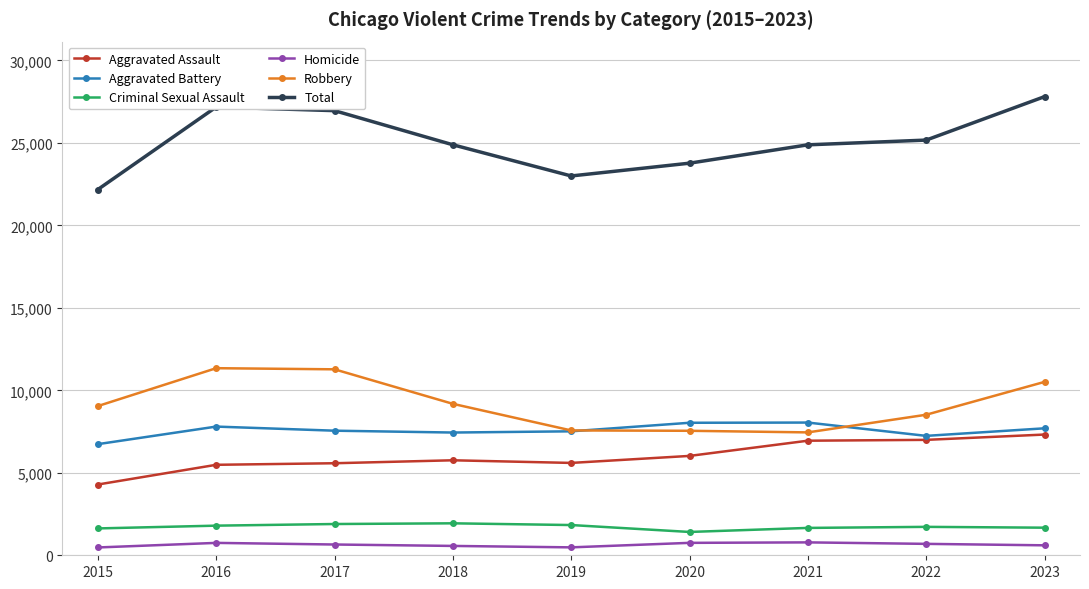

True or false: Total has more than 1 points higher than both neighbors.

False